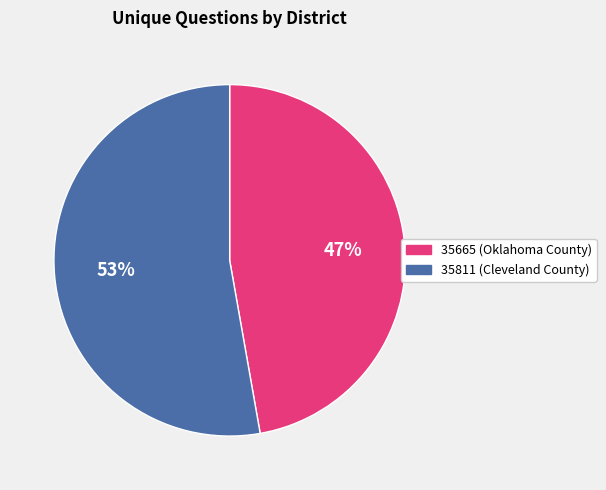

To the nearest percent, what percentage of the pie is 35811 (Cleveland County)?

53%